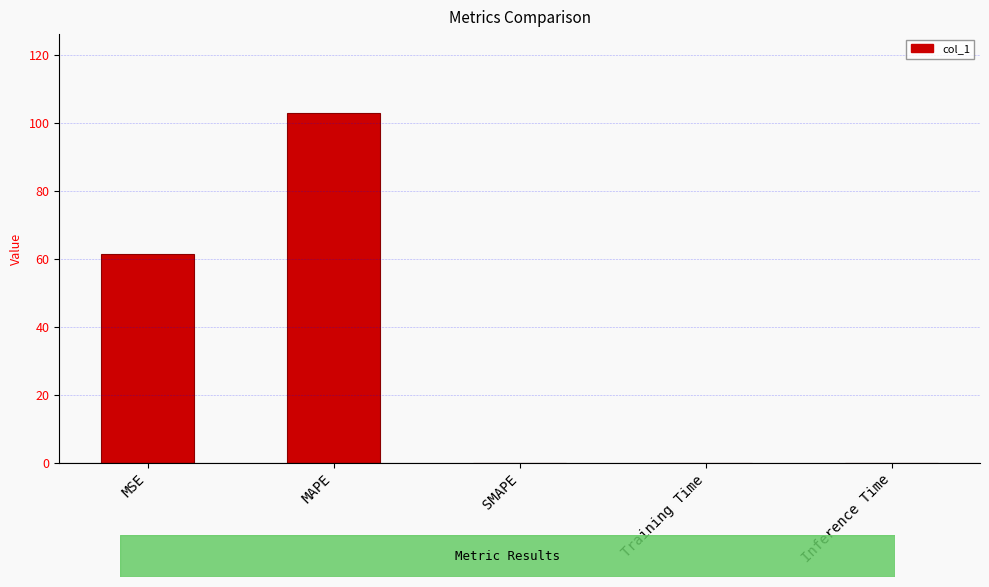

Does the chart contain stacked bars?

No